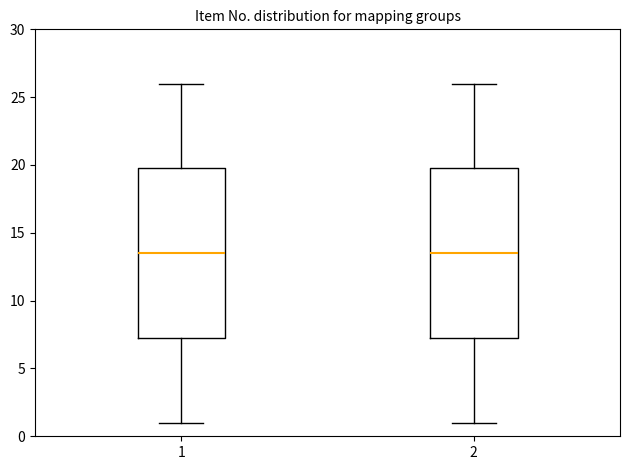

Where is the lower edge of the box at x = 1 on the y-axis? The values are not printed on the chart, so give them approximately, as read against the axis.

7.5